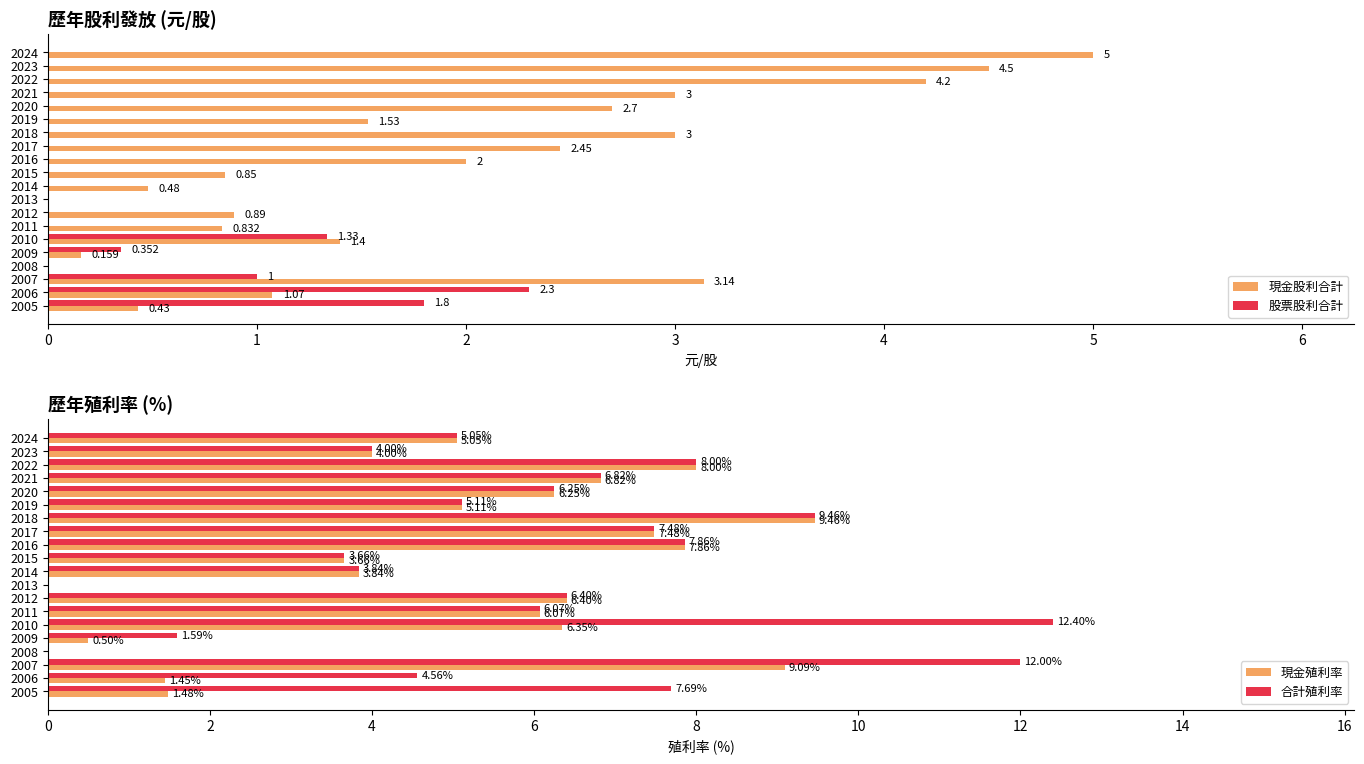

How many bars are there in total?

80